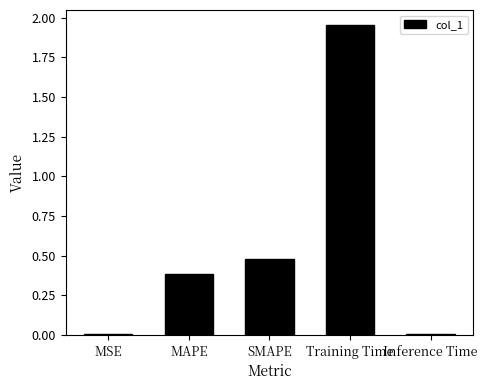

What is the sum of all values?

2.8